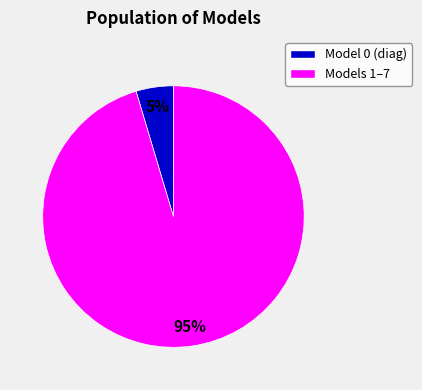

To the nearest percent, what is the average slice percentage?

50%